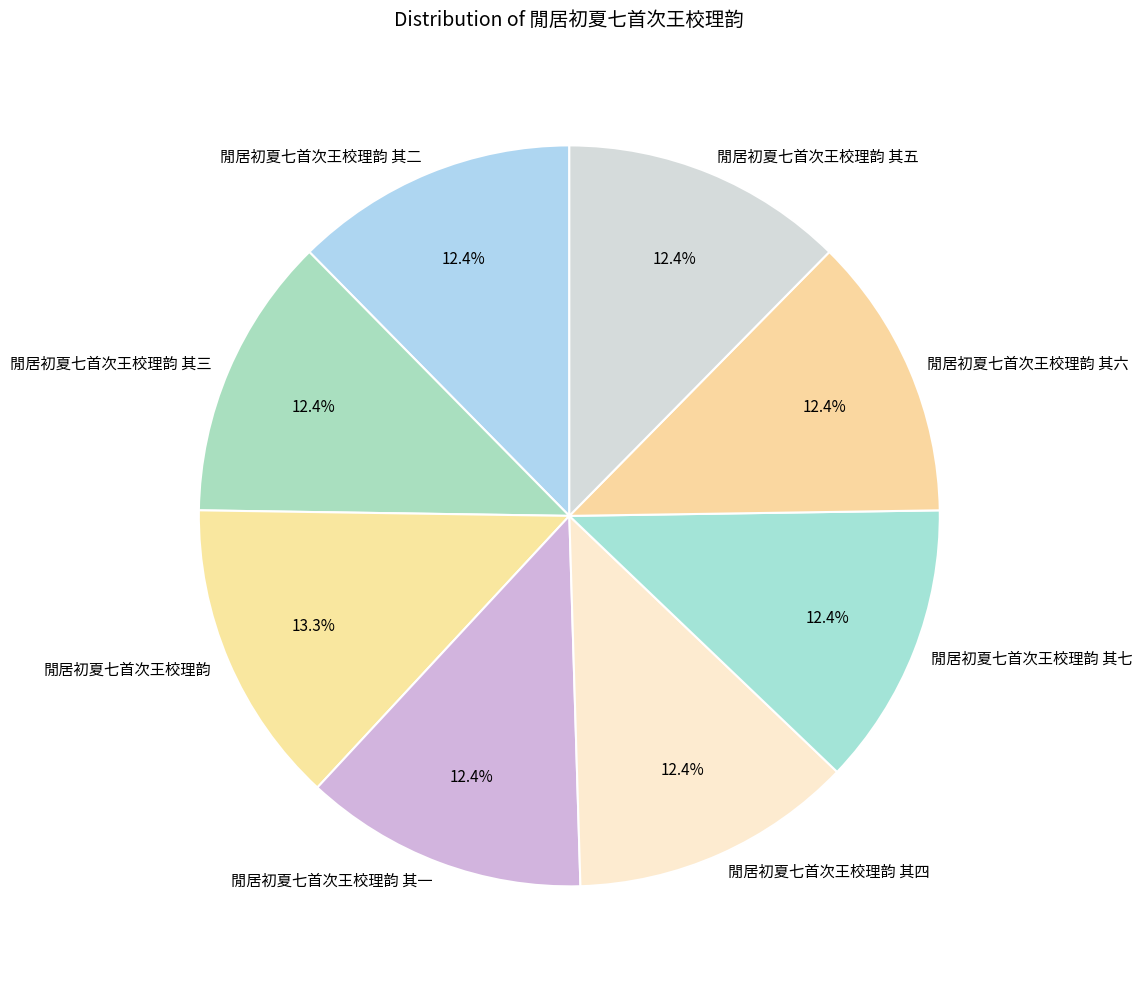

What is the largest slice in the pie chart?

閒居初夏七首次王校理韵